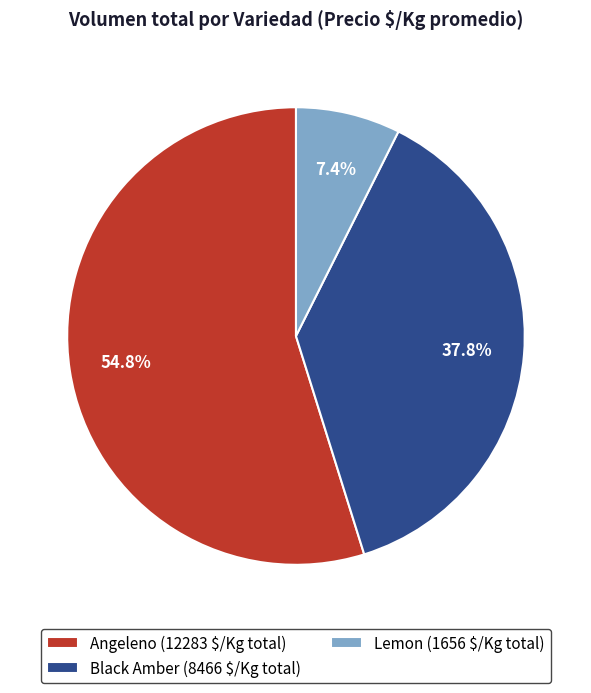

Count the number of slices in the pie.

3